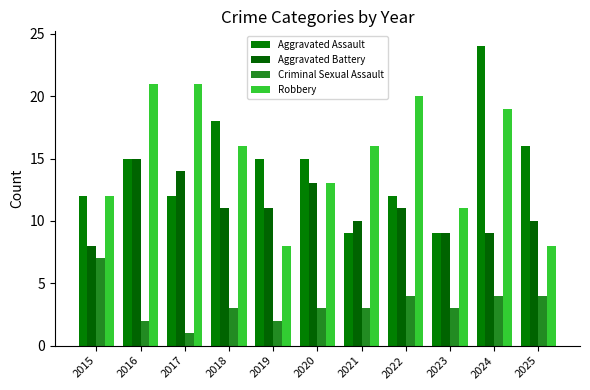

What is the approximate value of Aggravated Assault at 2017, to the nearest 10?

10